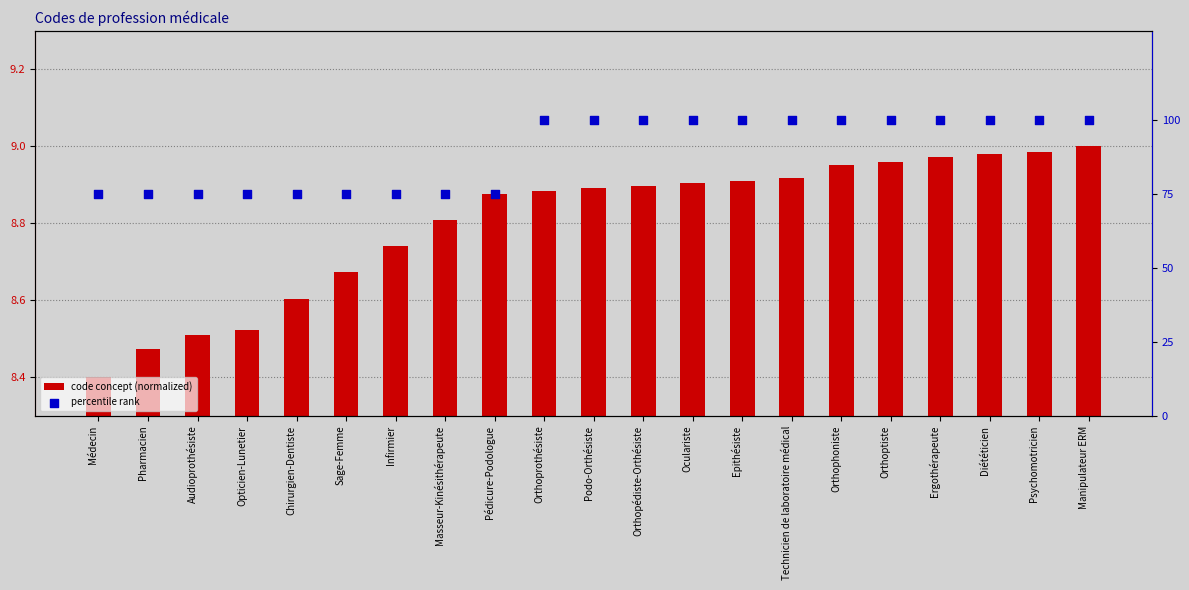

At which category is the sum across all series the highest?

Manipulateur ERM